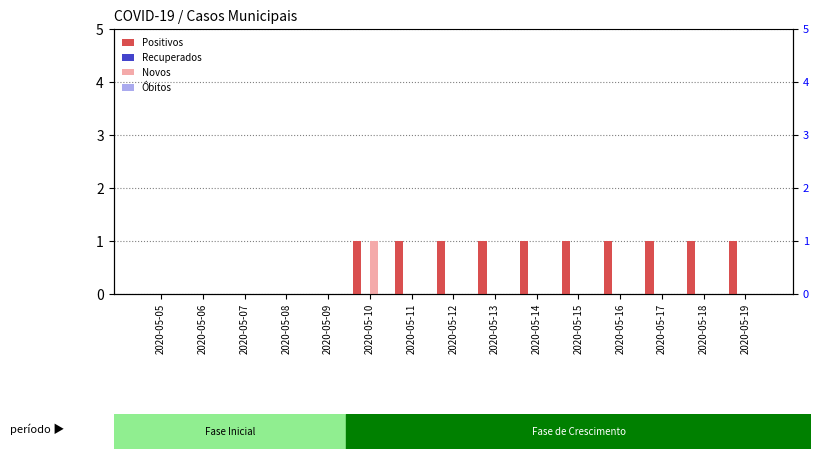

At which label is Recuperados closest to 0?

2020-05-05